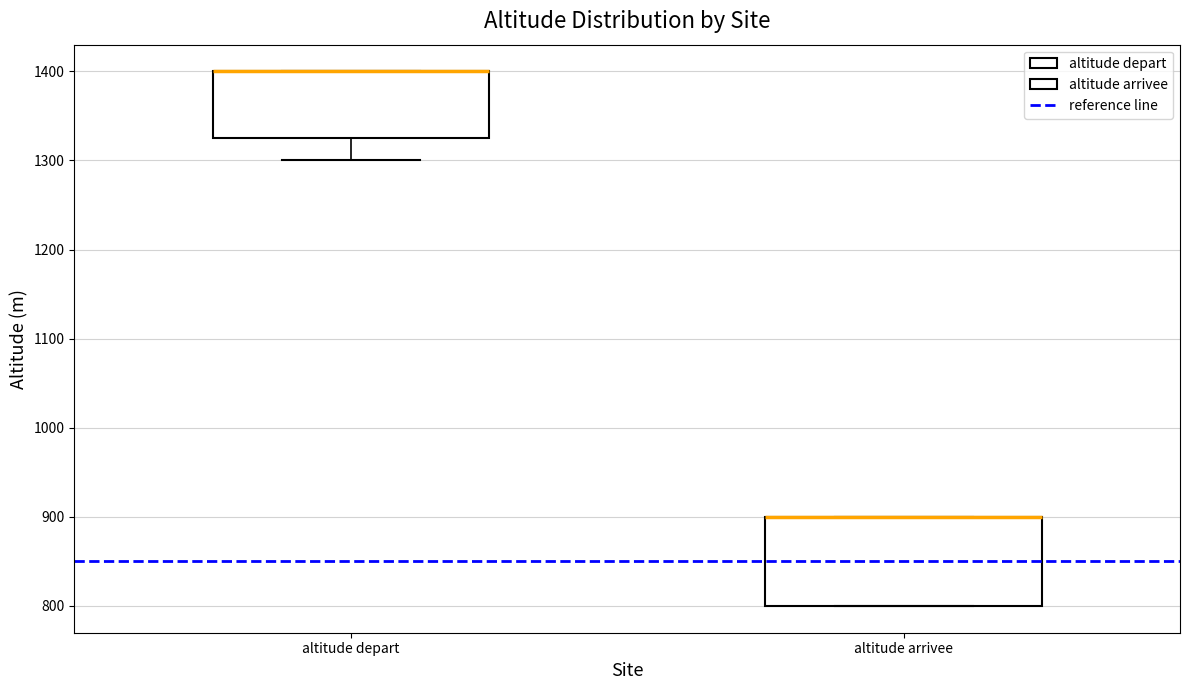

Where is the lower edge of the box for altitude depart on the y-axis? The values are not printed on the chart, so give them approximately, as read against the axis.

1330